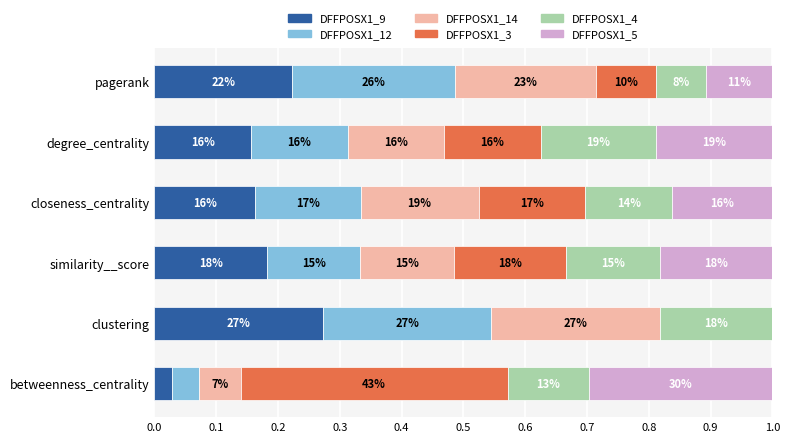

Reading left to right, extract all data points from this chart.

DFFPOSX1_9: 0.0	0.3	0.2	0.2	0.2	0.2
DFFPOSX1_12: 0.0	0.3	0.2	0.2	0.2	0.3
DFFPOSX1_14: 0.1	0.3	0.2	0.2	0.2	0.2
DFFPOSX1_3: 0.4	0.0	0.2	0.2	0.2	0.1
DFFPOSX1_4: 0.1	0.2	0.2	0.1	0.2	0.1
DFFPOSX1_5: 0.3	0.0	0.2	0.2	0.2	0.1